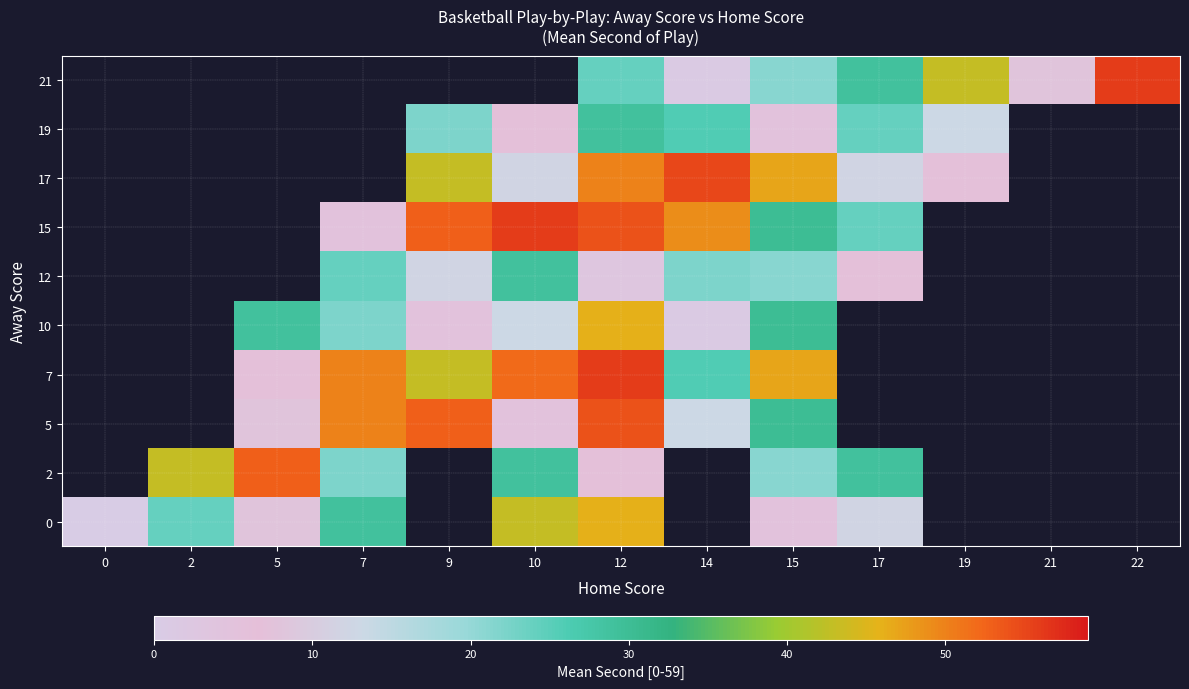

What is the approximate value of 10 at 5?

29.0